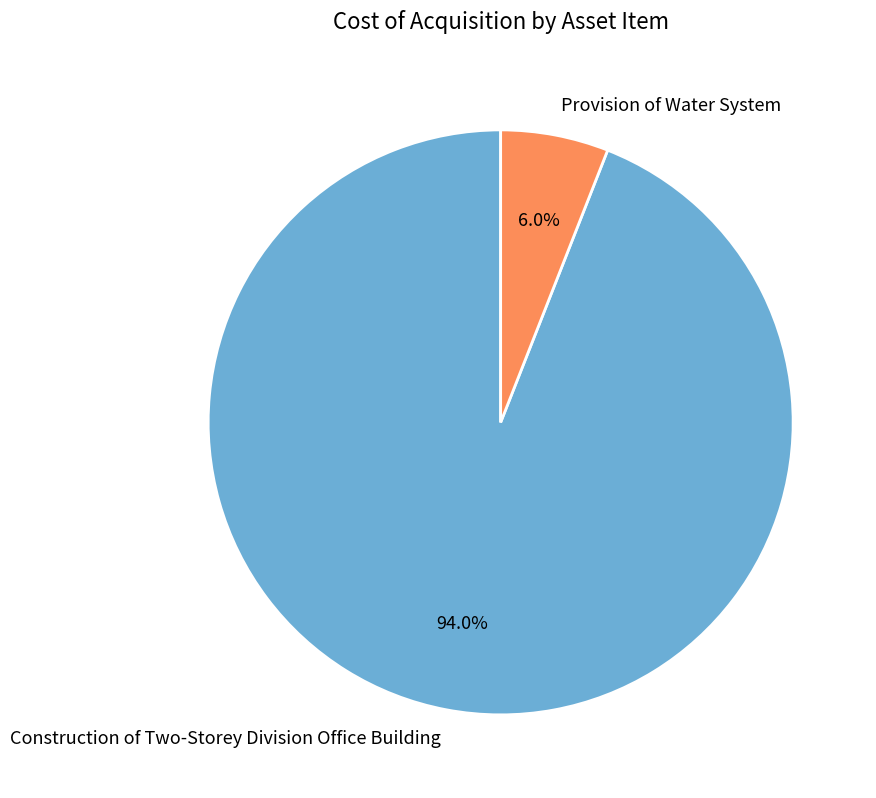

Do Construction of Two-Storey Division Office Building and Provision of Water System together represent more than half of the pie?

Yes